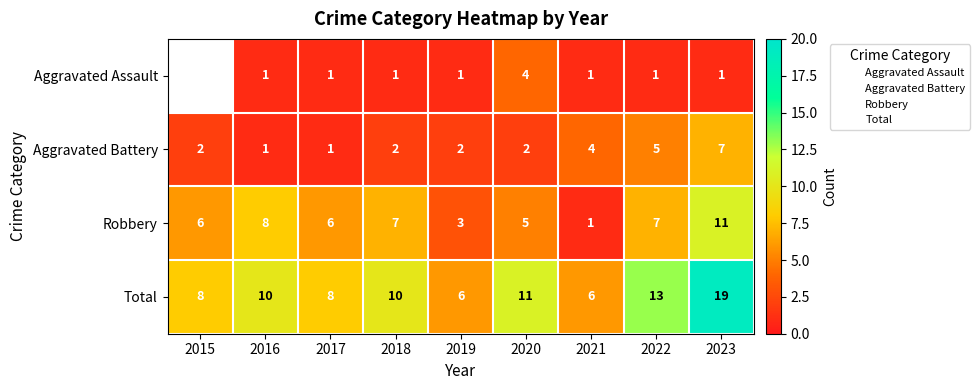

Rank the series by their average value, from lowest to highest.

Aggravated Assault, Aggravated Battery, Robbery, Total